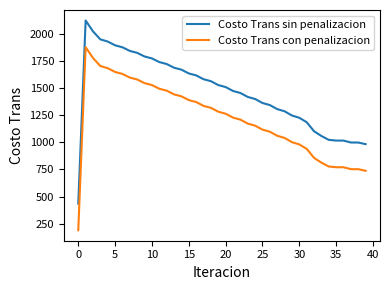

At how many categories does at least one series exceed 1548?

18